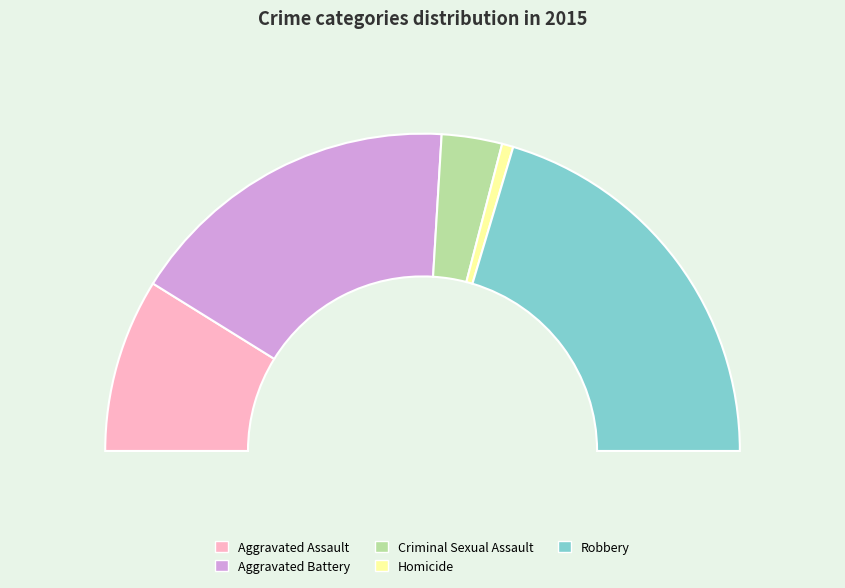

Which slice is the smallest?

Homicide